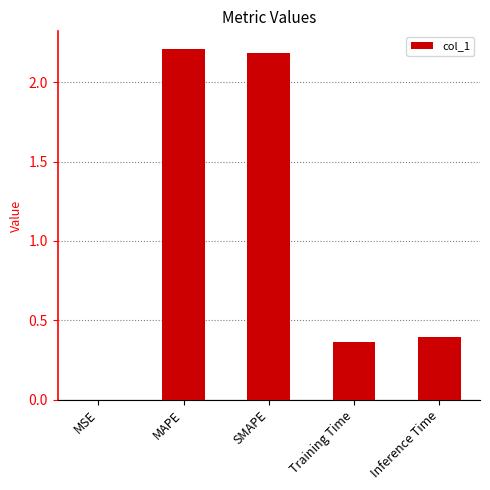

What is the ratio of the value at MAPE to the value at SMAPE?

1.0